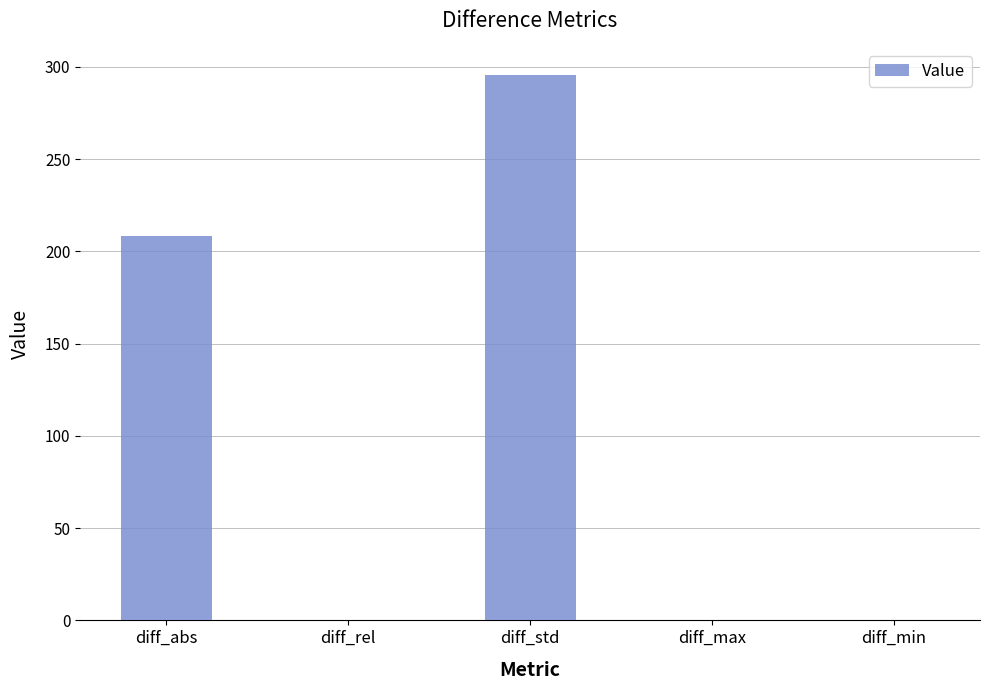

Which has a higher value, diff_rel or diff_std?

diff_std